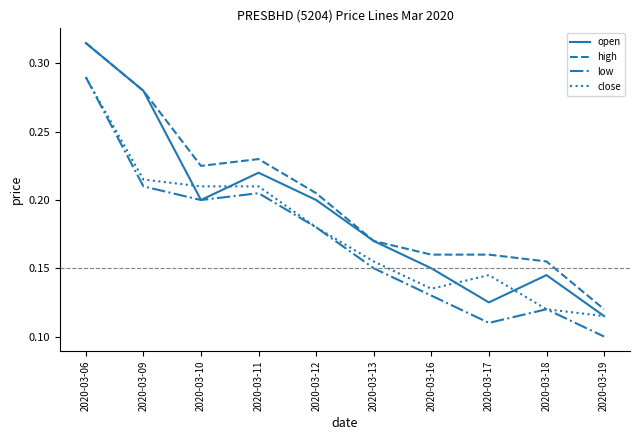

Which category has the lowest value in the low series?

2020-03-19